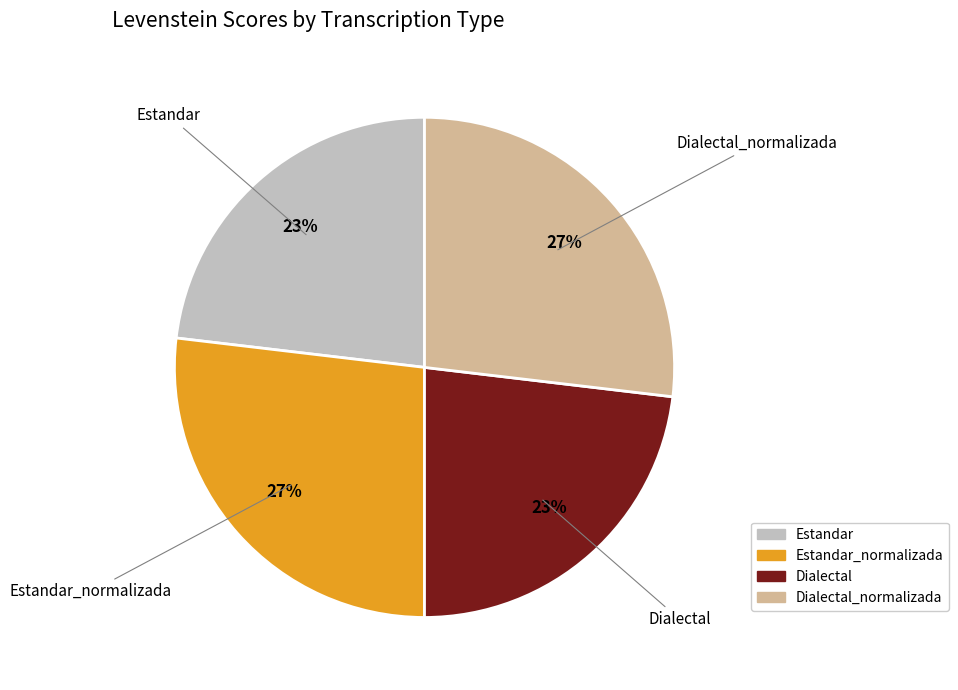

Is there any slice that represents more than half of the pie?

No